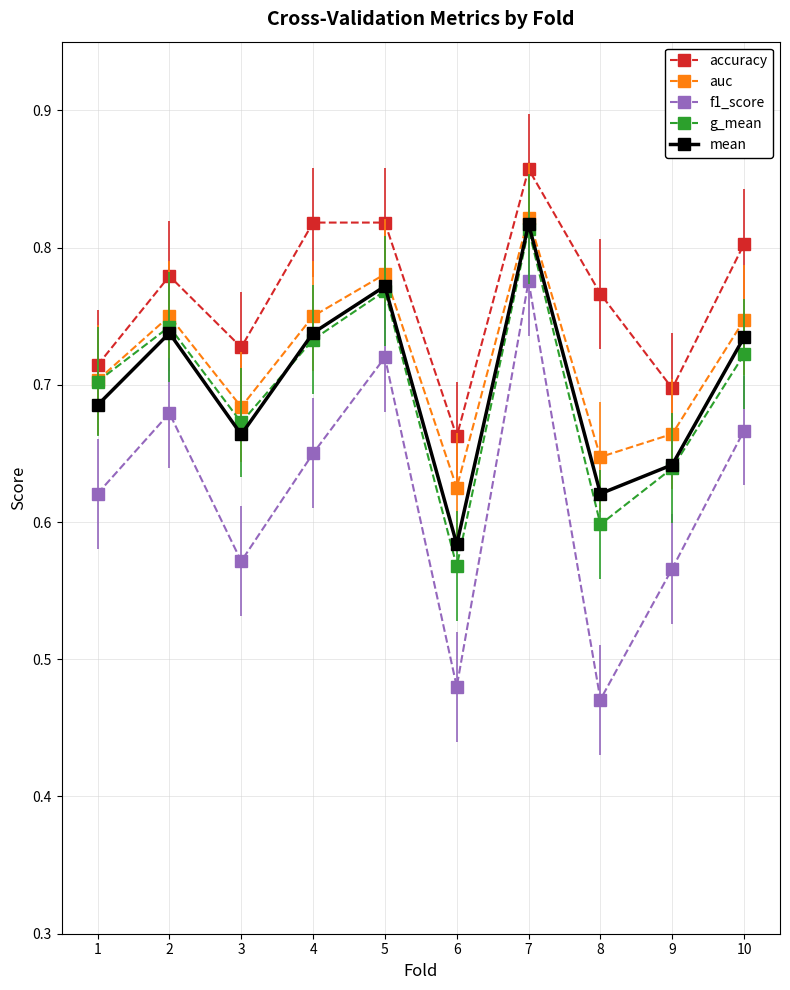

True or false: g_mean and f1_score intersect in this chart.

False